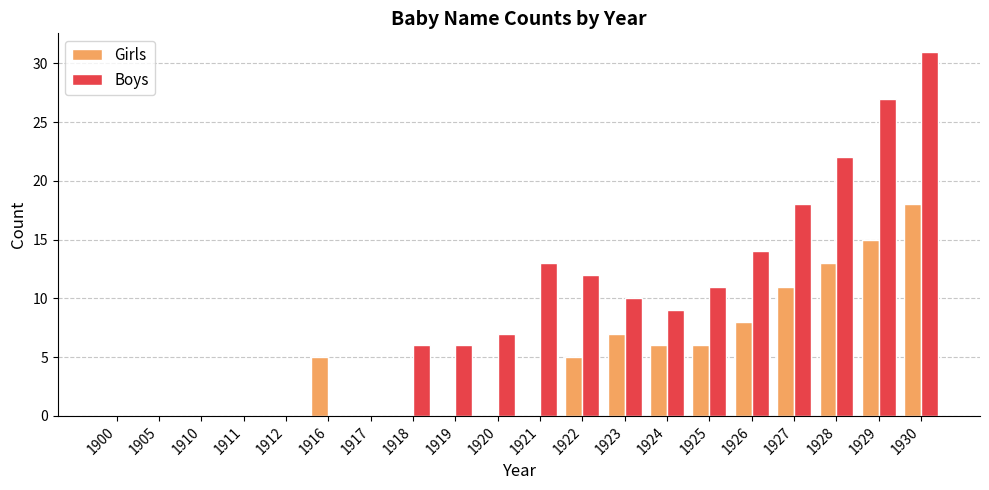

Which series changed the most between 1911 and 1919?

Boys